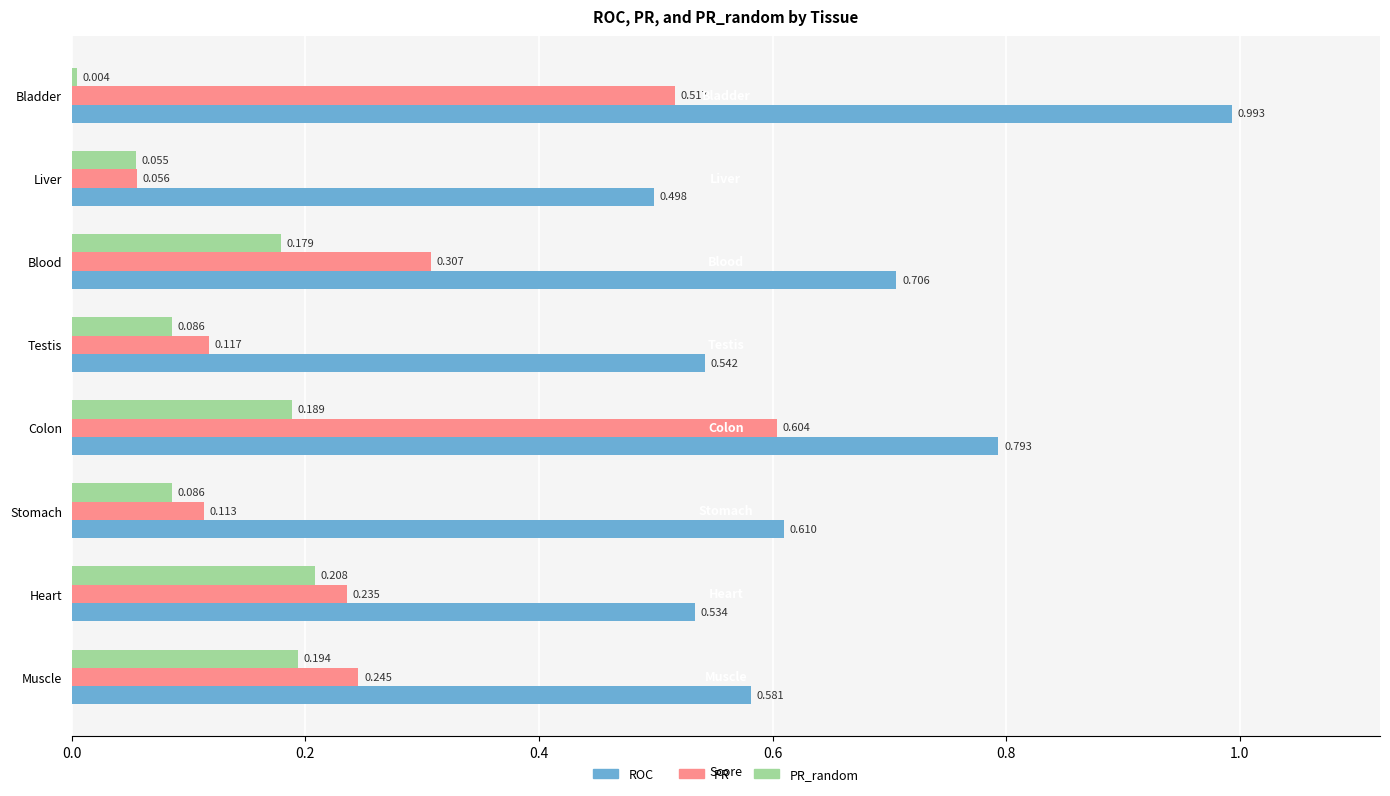

Which category has the highest value in the PR_random series?

Heart